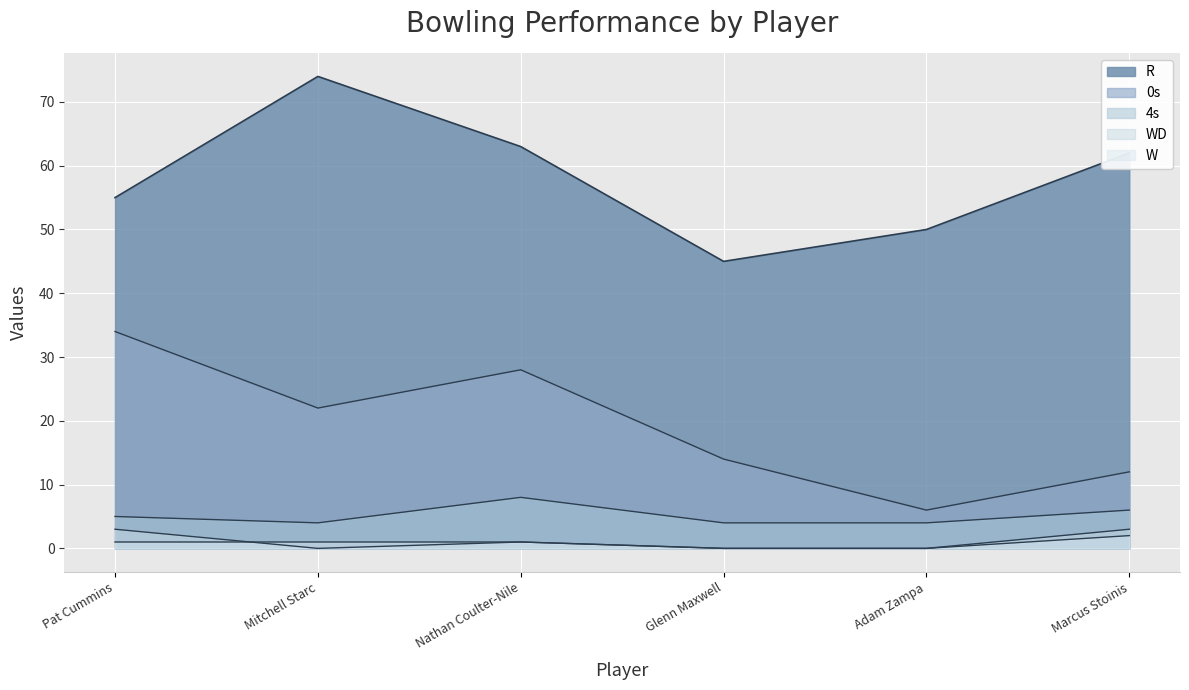

The 4s series shows 13 at Nathan Coulter-Nile. True or false?

False